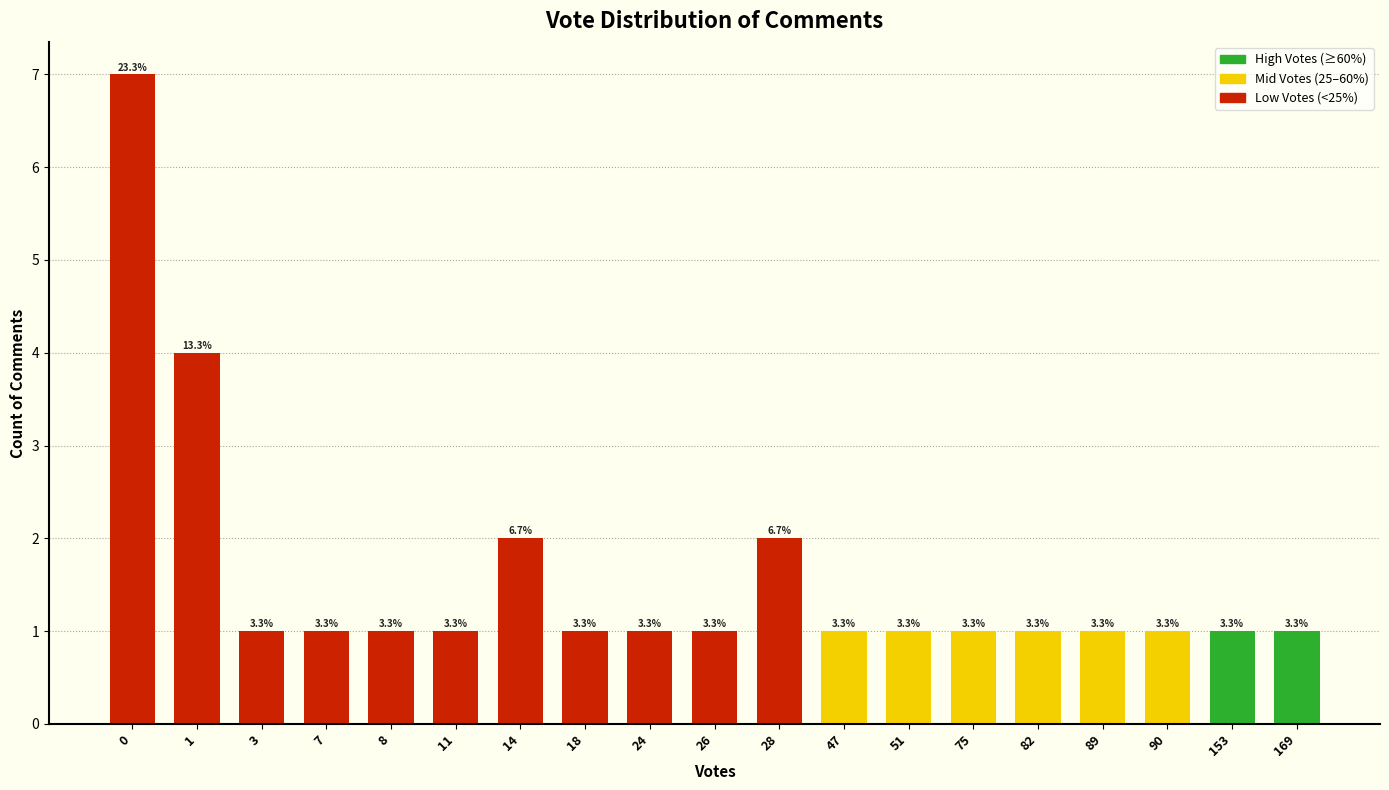

Between 90 and 18, which is larger?

90